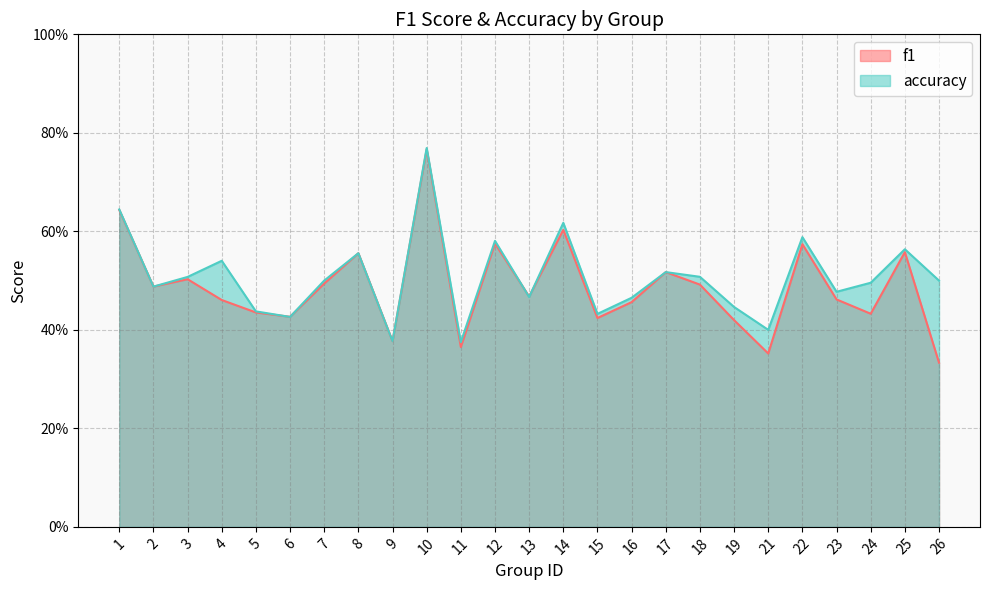

Reading left to right, extract all data points from this chart.

f1: 0.6	0.5	0.5	0.5	0.4	0.4	0.5	0.6	0.4	0.8	0.4	0.6	0.5	0.6	0.4	0.5	0.5	0.5	0.4	0.4	0.6	0.5	0.4	0.6	0.3
accuracy: 0.6	0.5	0.5	0.5	0.4	0.4	0.5	0.6	0.4	0.8	0.4	0.6	0.5	0.6	0.4	0.5	0.5	0.5	0.4	0.4	0.6	0.5	0.5	0.6	0.5